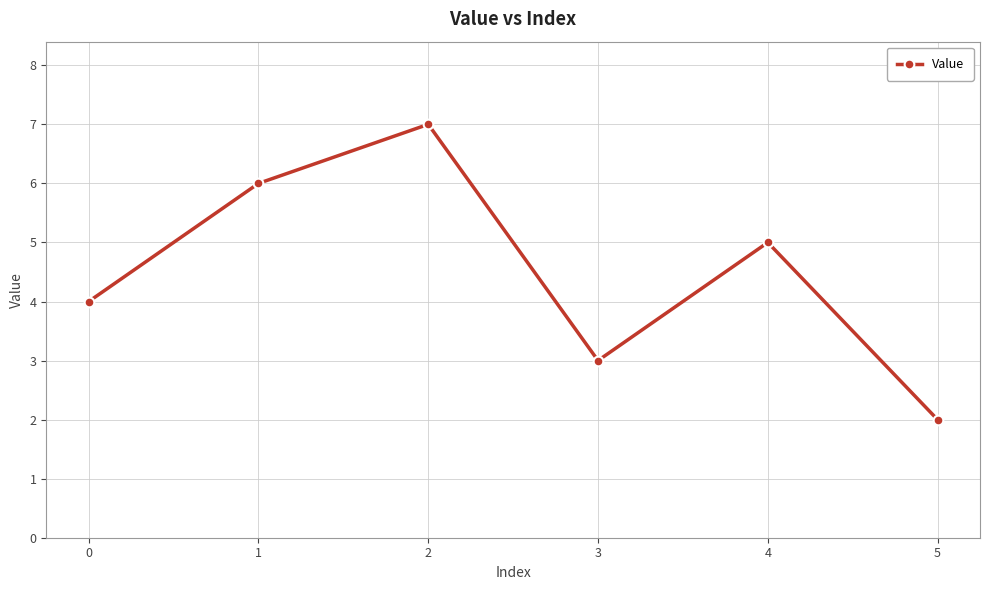

Reading left to right, what are all the values shown in this chart?

0=4	1=6	2=7	3=3	4=5	5=2